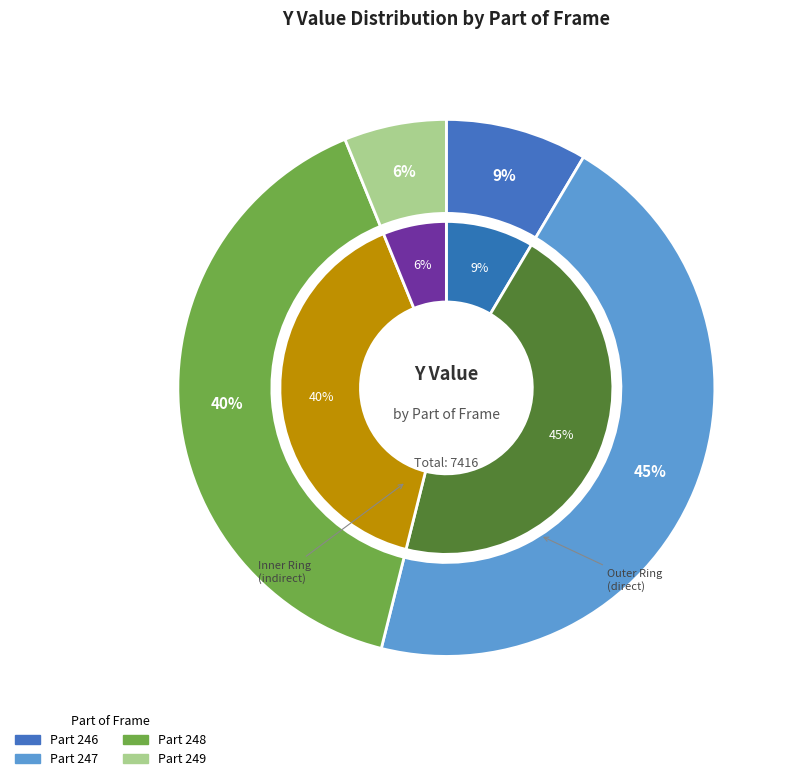

Is there any slice that represents more than half of the pie?

No